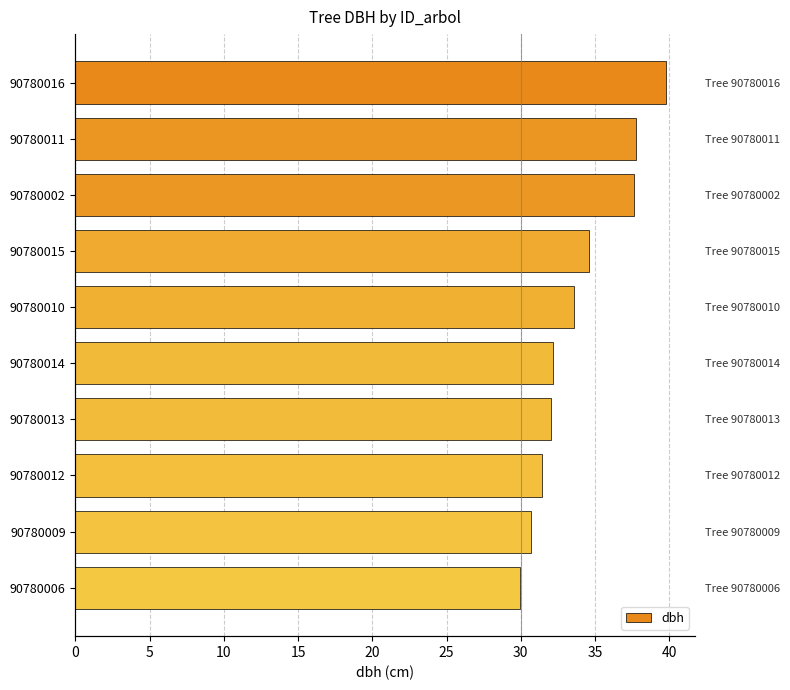

Does the chart contain any negative values?

No